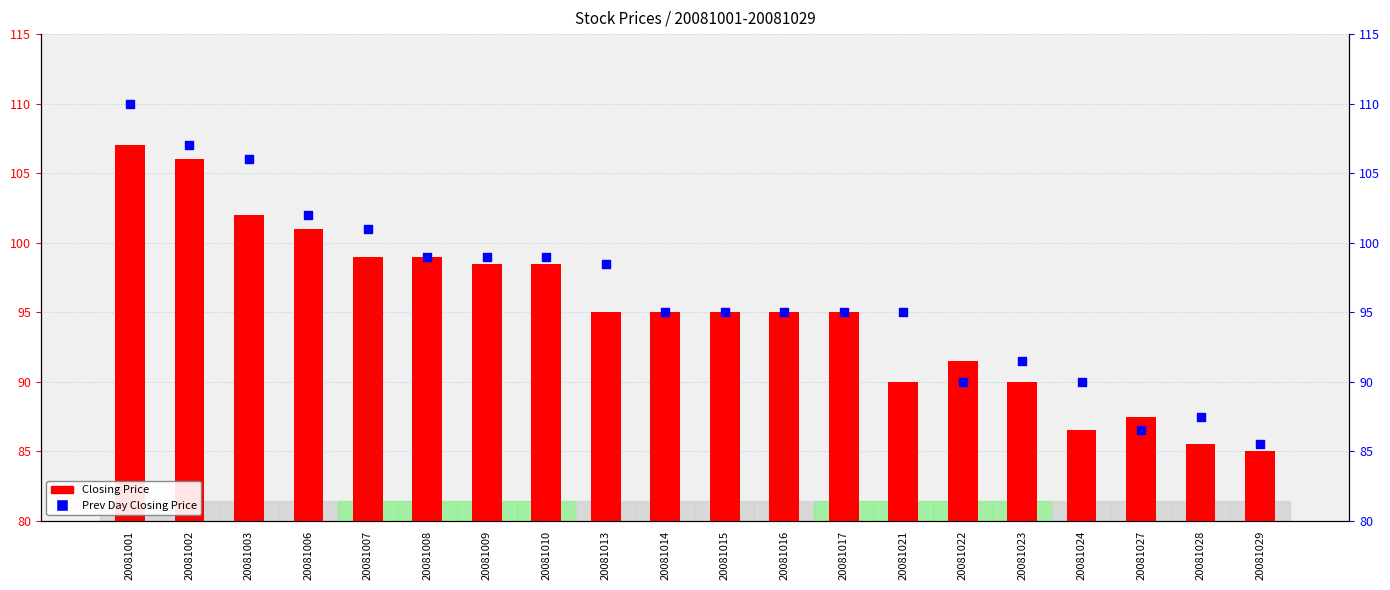

What is the total value across all series at 20081027?

174.0